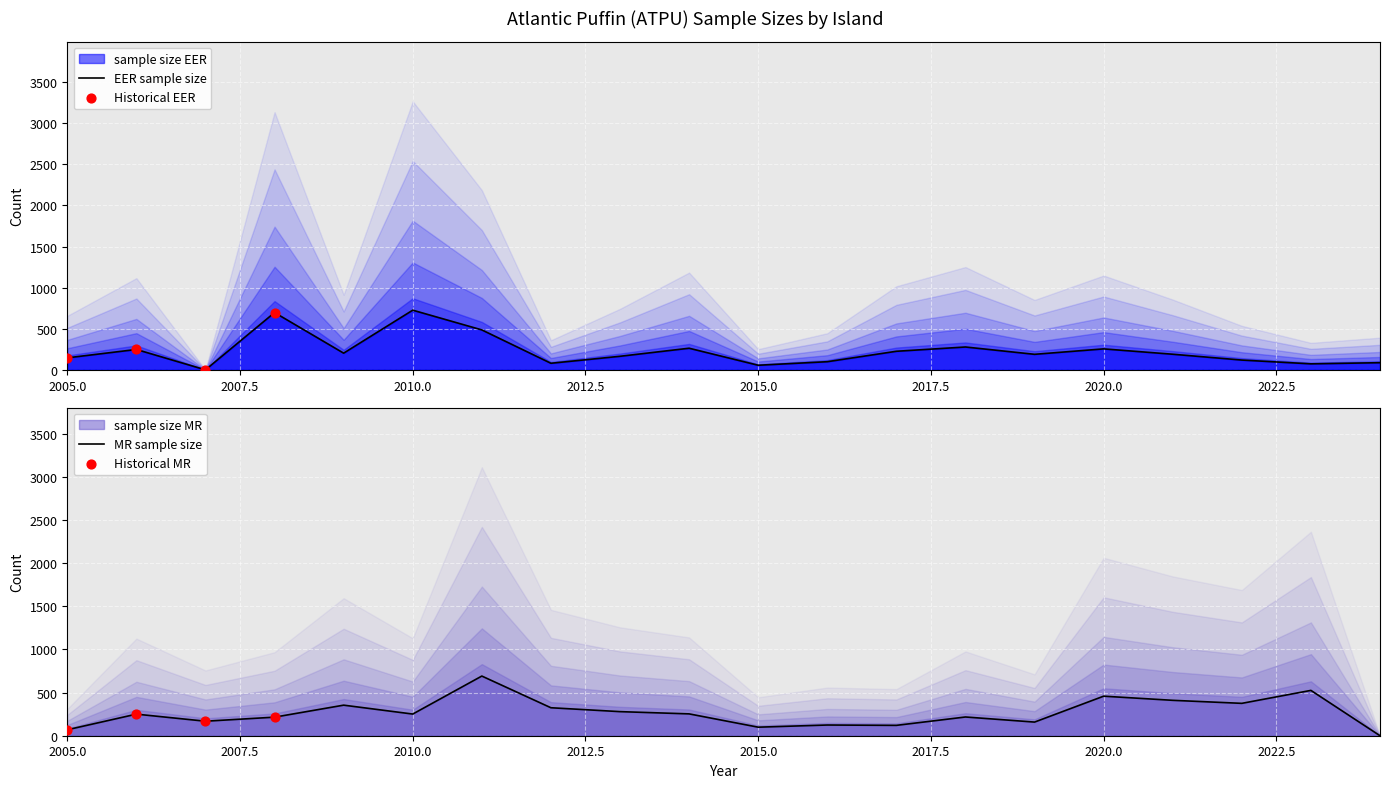

What is the total value across all series at 2007?

168